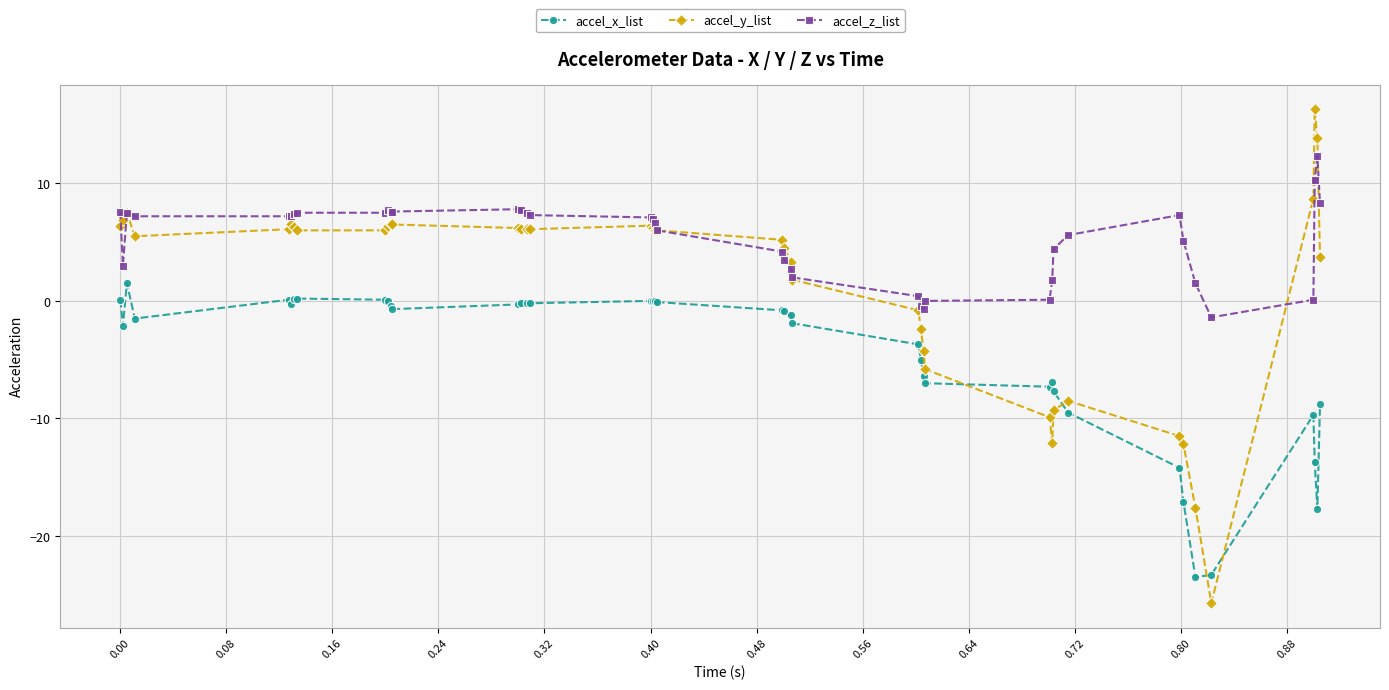

True or false: accel_x_list has more than 1 interior local peaks.

True